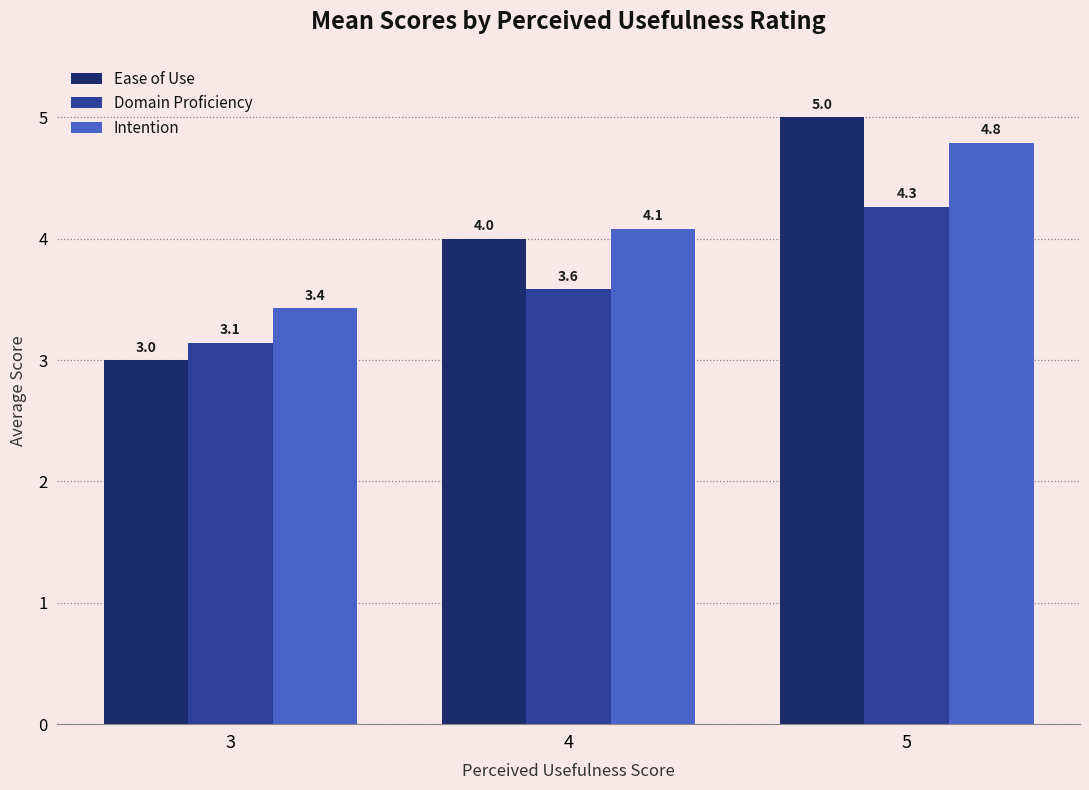

How many values in the Intention series are below 4?

1